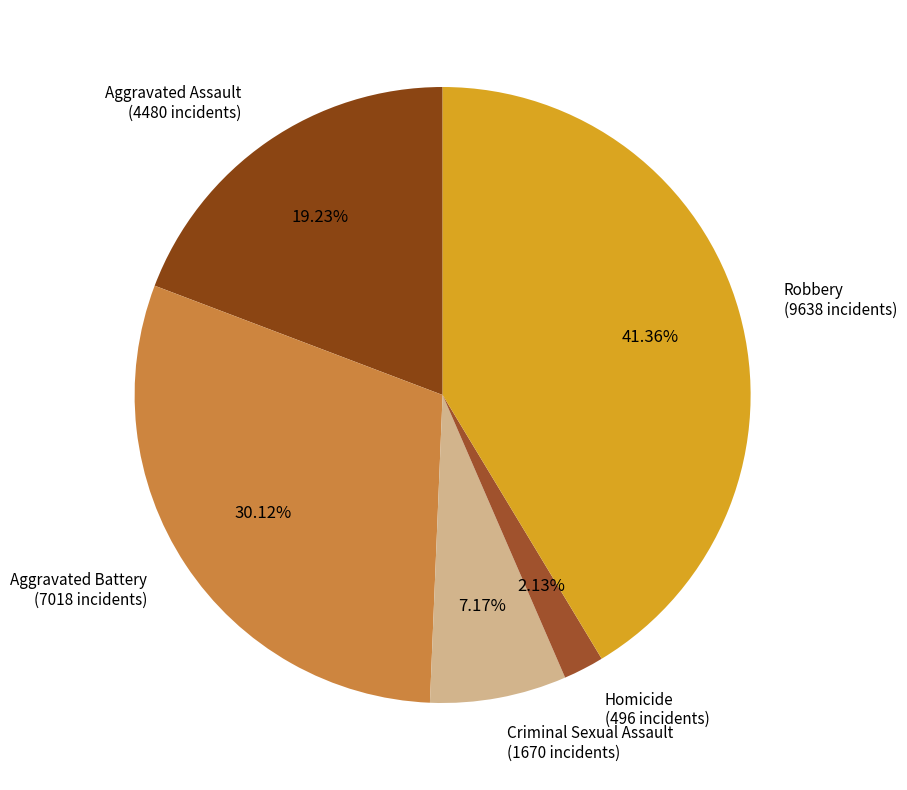

Rank the categories by value from highest to lowest.

Robbery, Aggravated Battery, Aggravated Assault, Criminal Sexual Assault, Homicide